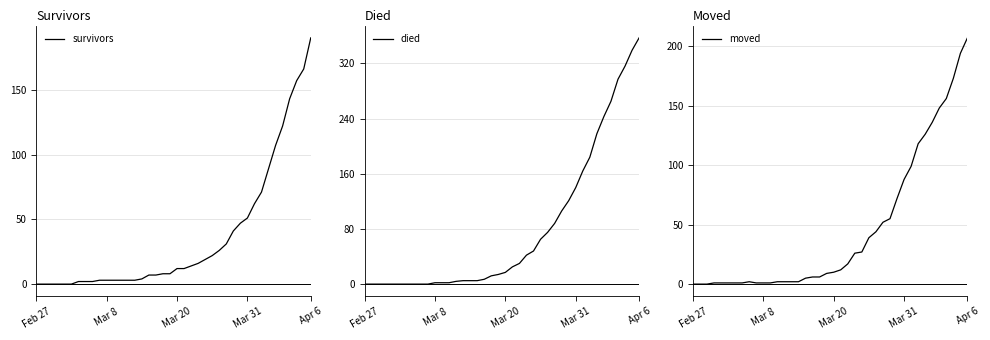

How many lines are shown in the chart?

3